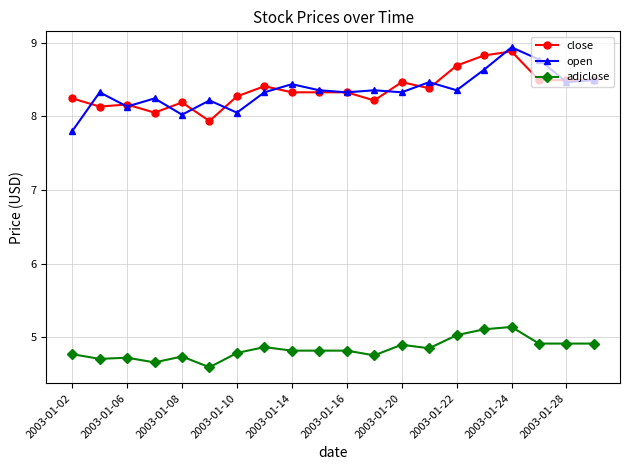

What is the minimum value shown in the chart?

4.6